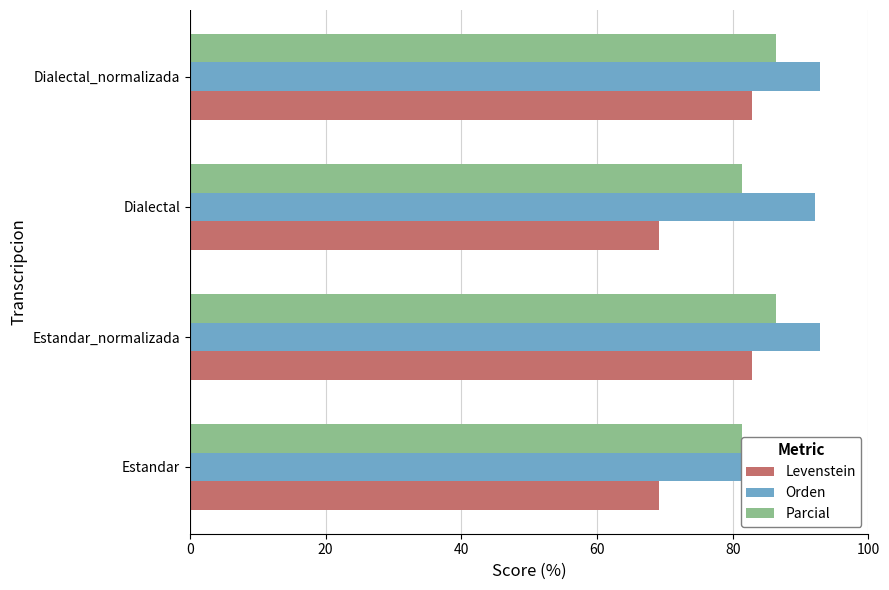

Which series has the largest total across all categories?

Orden